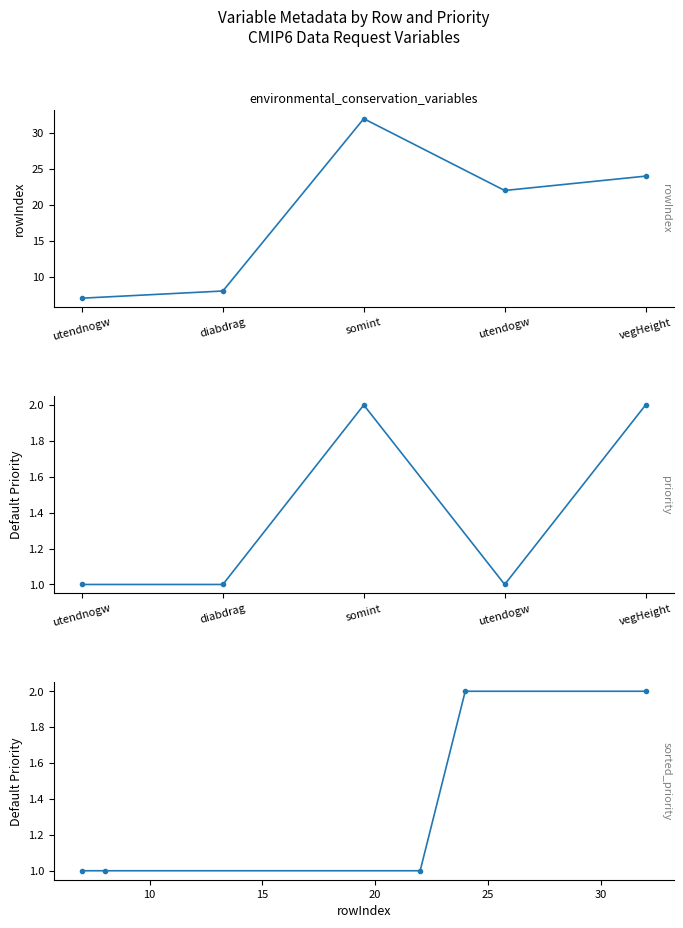

What is the minimum value shown in the chart?

1